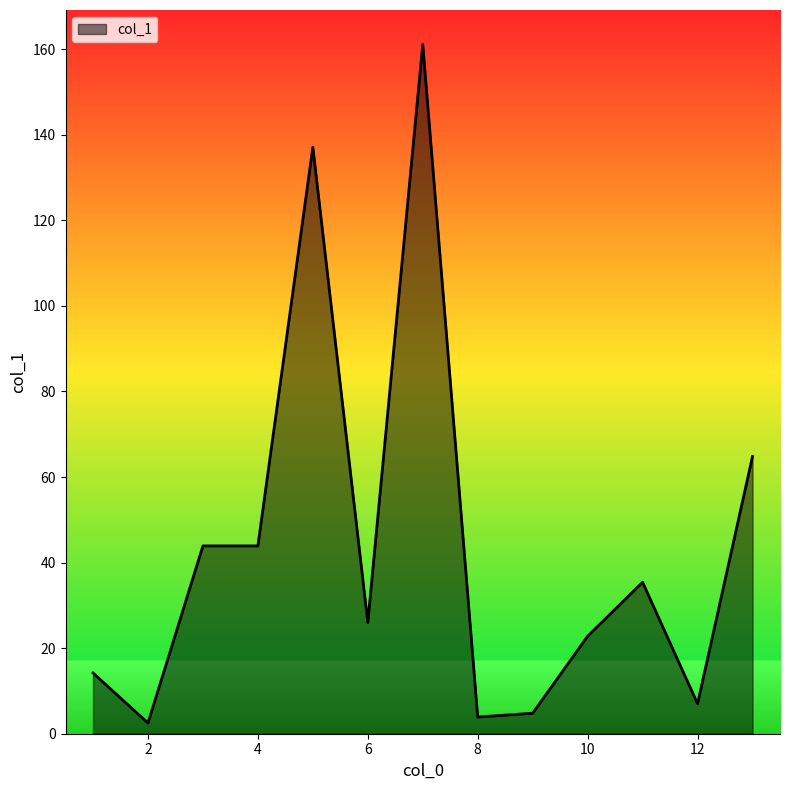

What is the difference between the maximum and minimum values?

158.6